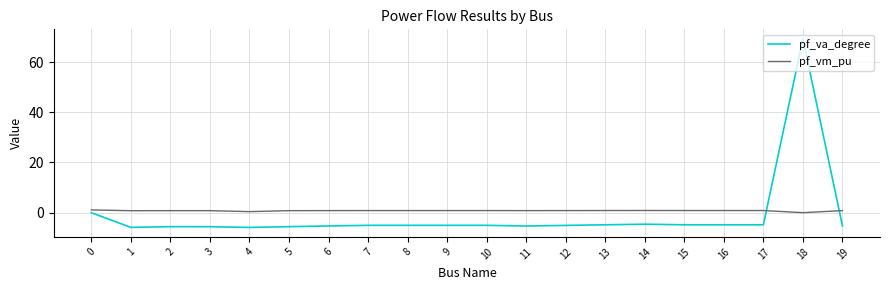

Which series has the largest total across all categories?

pf_vm_pu